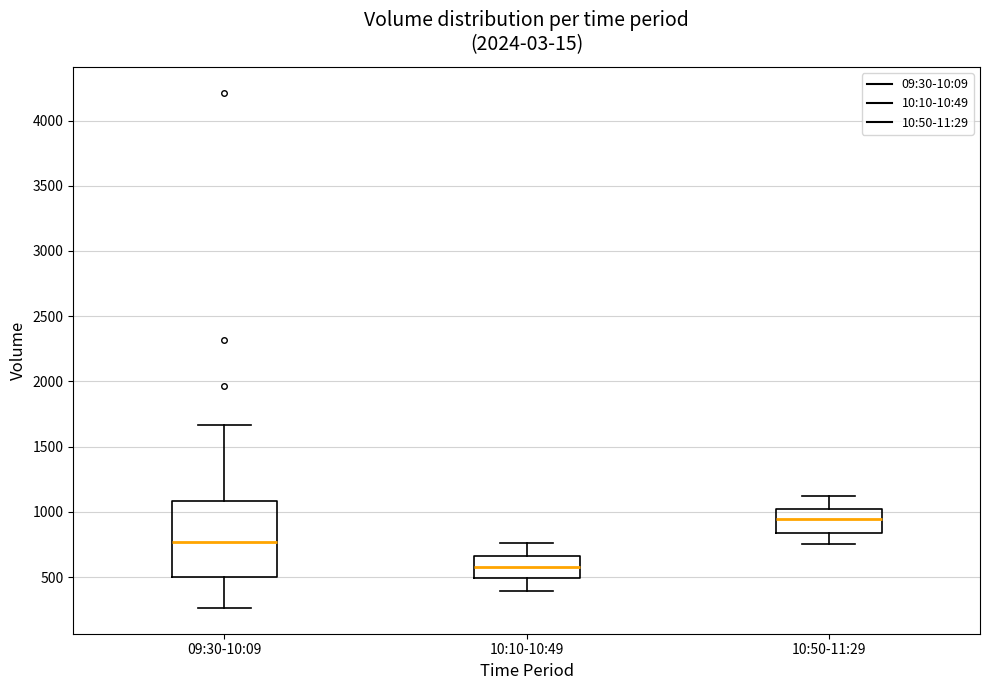

Where does the median line of the box for 10:50-11:29 sit on the y-axis? The values are not printed on the chart, so give them approximately, as read against the axis.

950